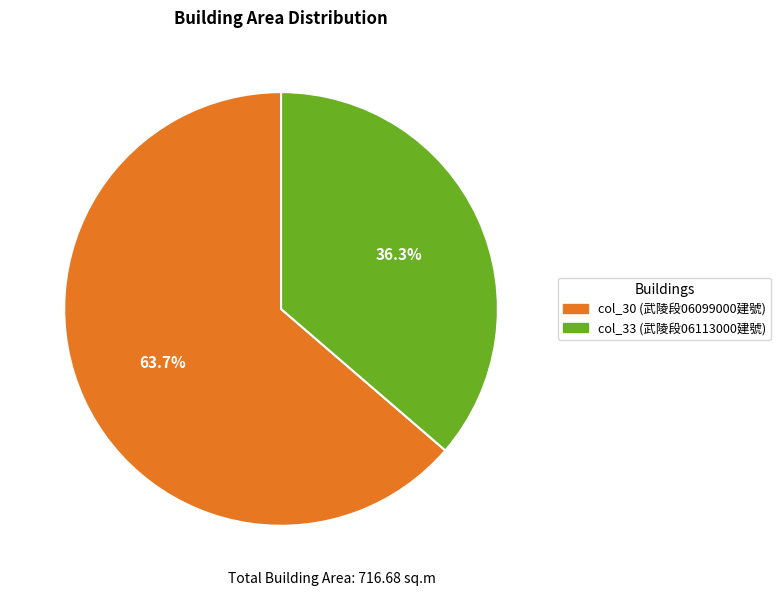

Is there a majority slice in this chart?

Yes